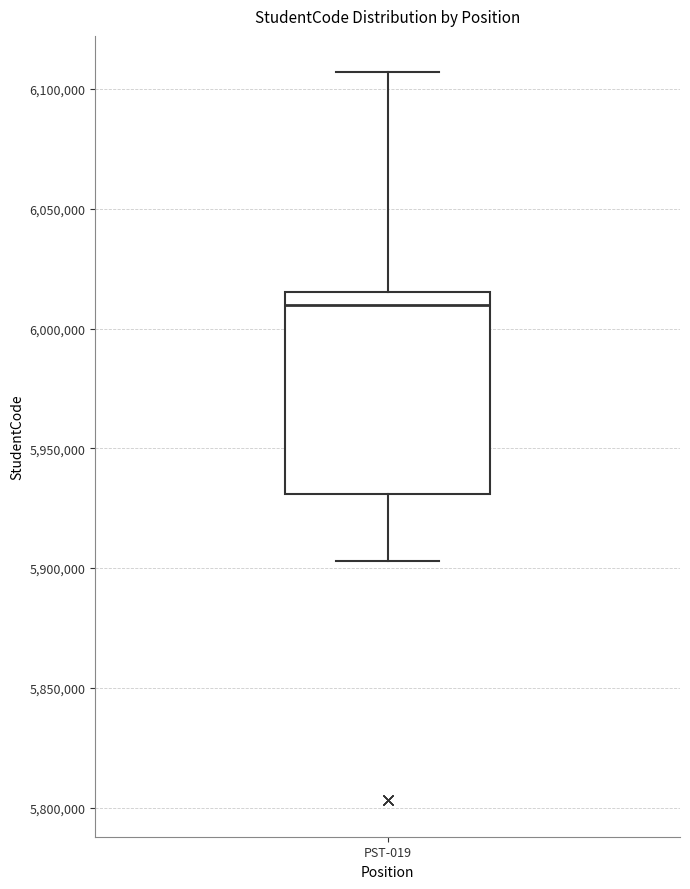

Read this box plot against the y-axis: the position of the median line, the range covered by the box, and the ends of both whiskers. The values are not printed on the chart, so give them approximately, as read against the axis.

median 6010000, box 5930000 to 6015000, whiskers 5905000 to 6105000